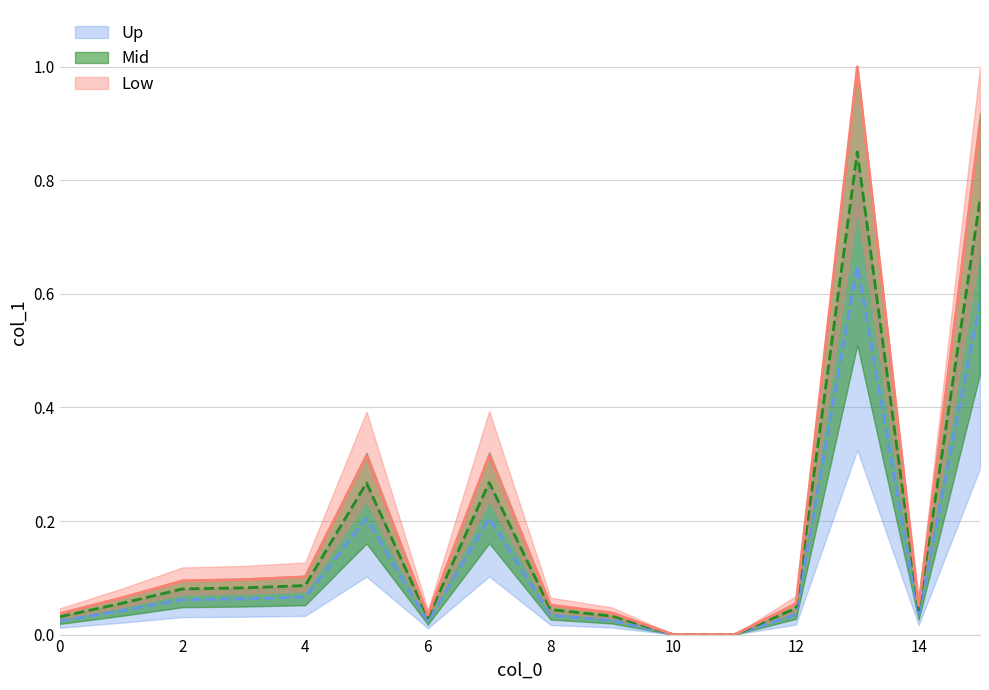

True or false: there are more than 0 points higher than both neighbors.

True